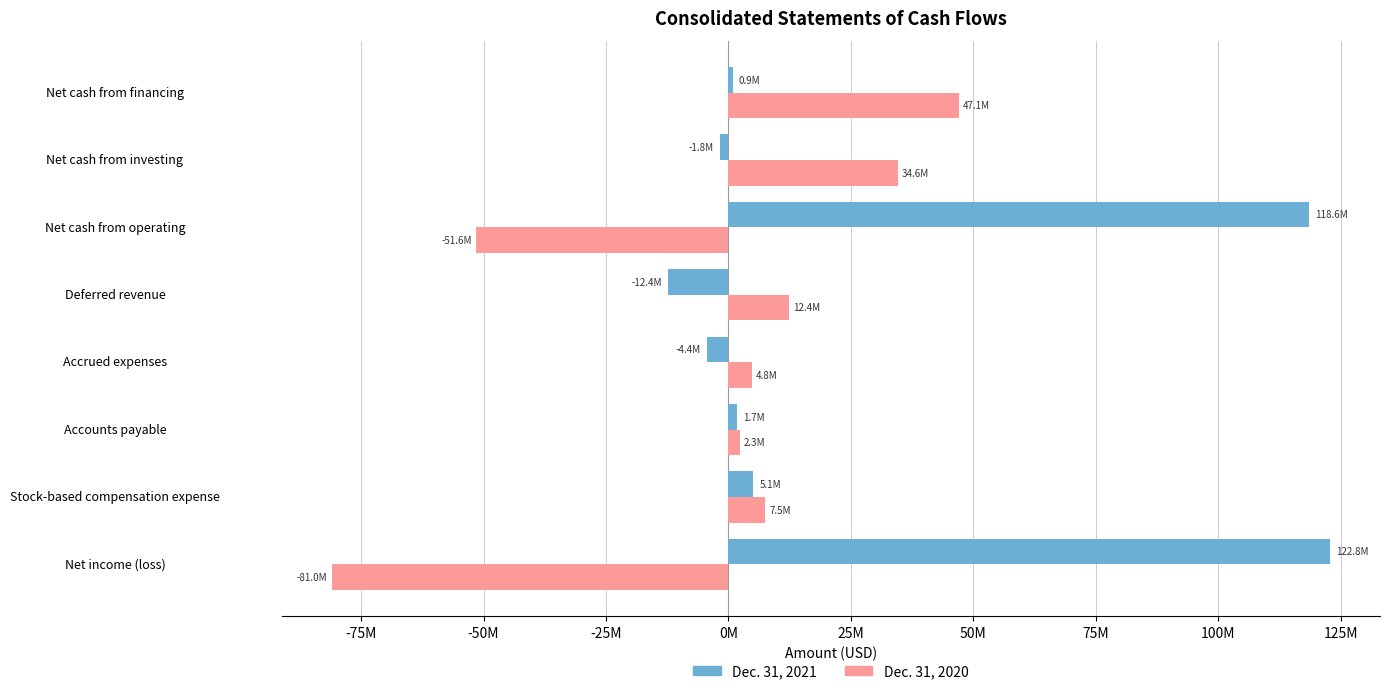

What are all the series names shown in the legend?

Dec. 31, 2021, Dec. 31, 2020